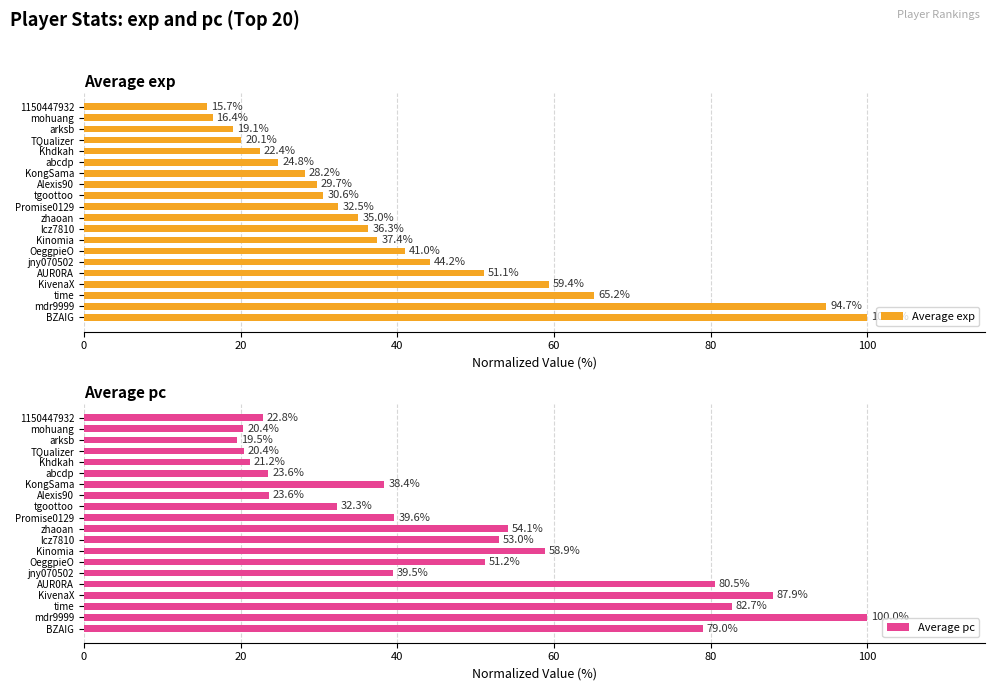

What are all the series names shown in the legend?

Average exp, Average pc